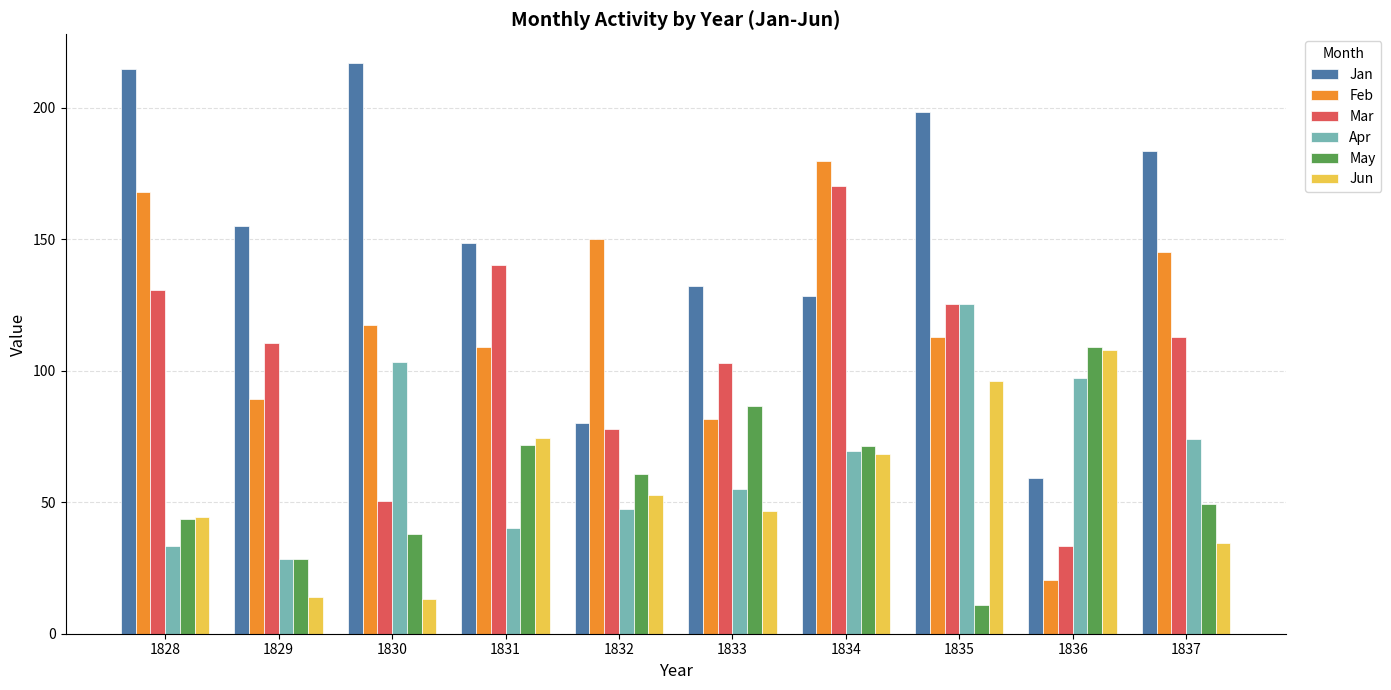

True or false: Feb has a value of 109.1 at 1831.

True